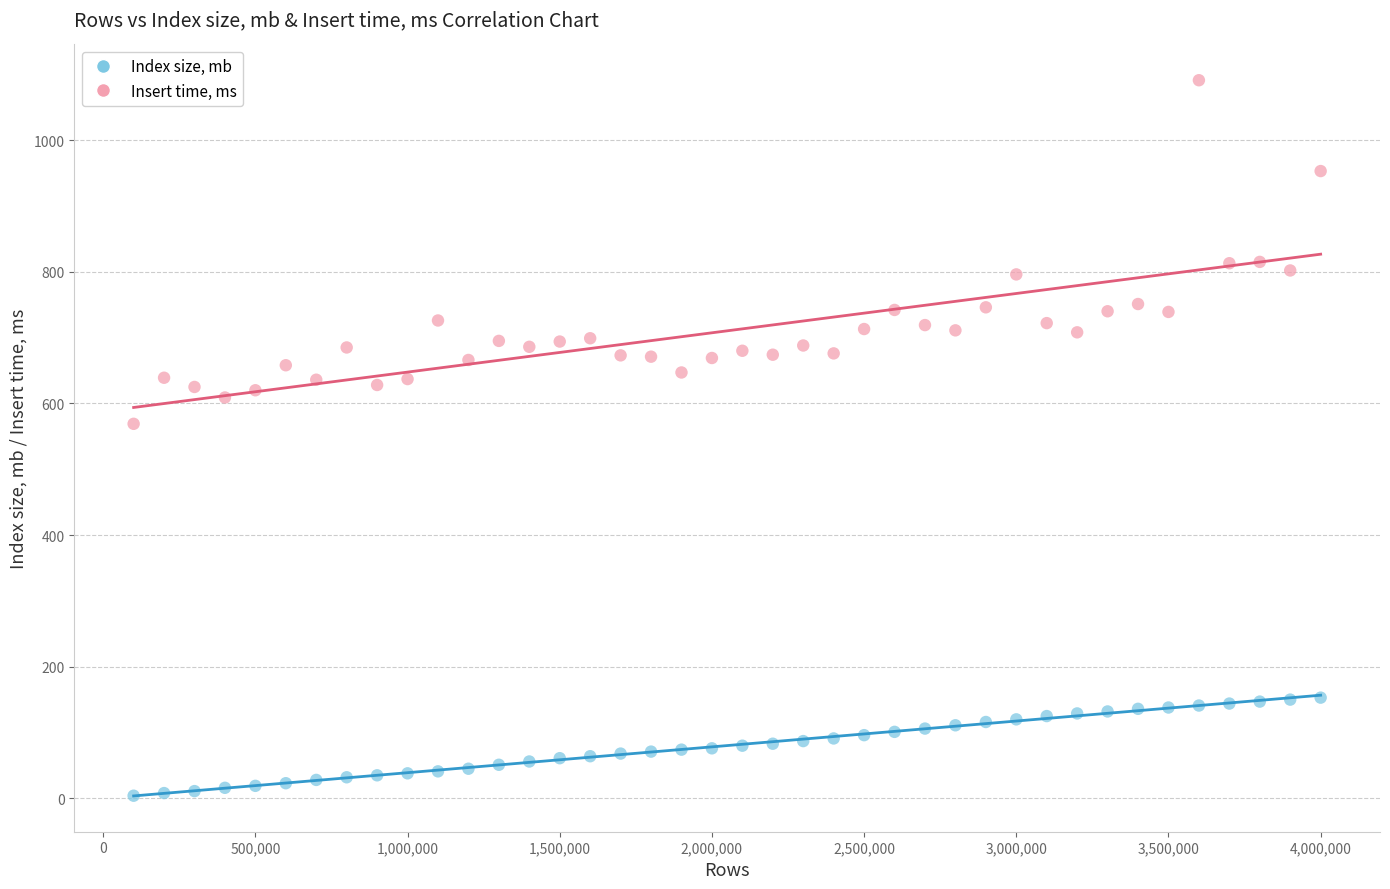

Which series reaches the maximum Y coordinate?

Insert time, ms